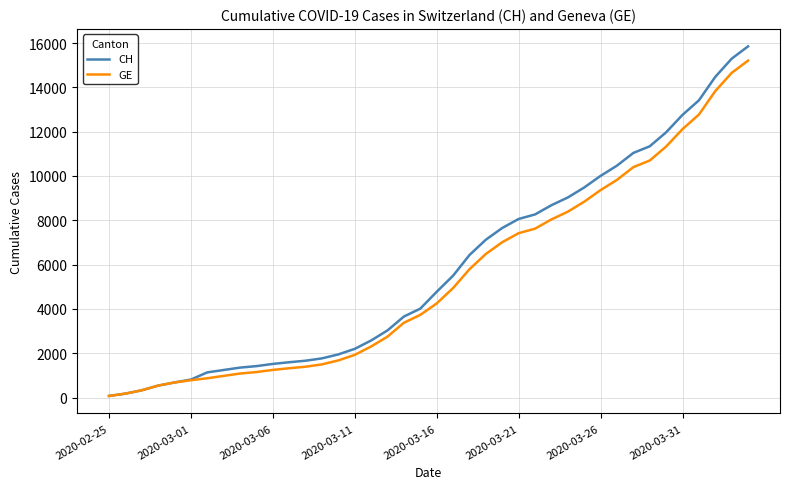

Which series has the largest range (max minus min)?

CH